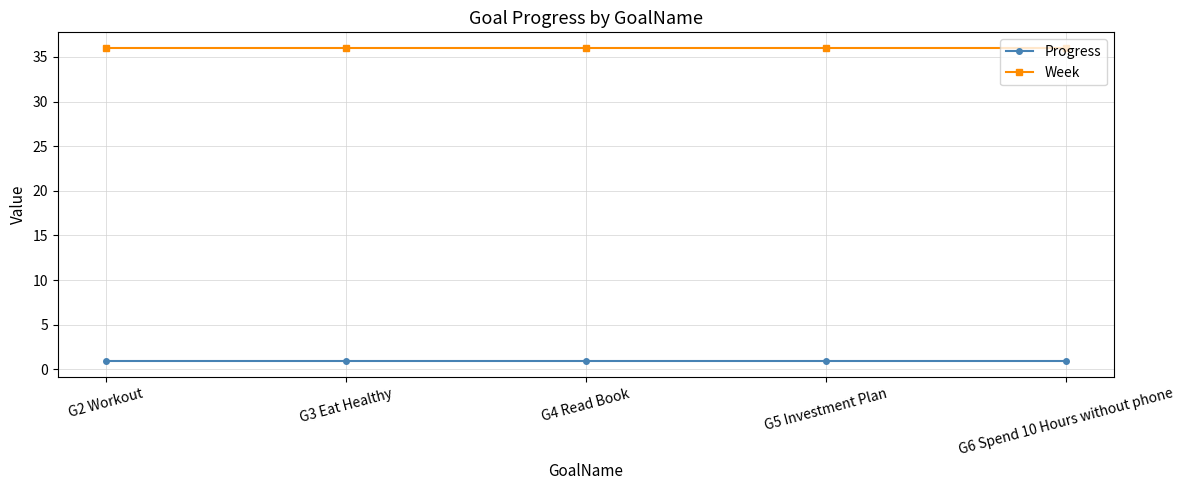

What is the spread (max minus min) of values at G3 Eat Healthy?

35.1